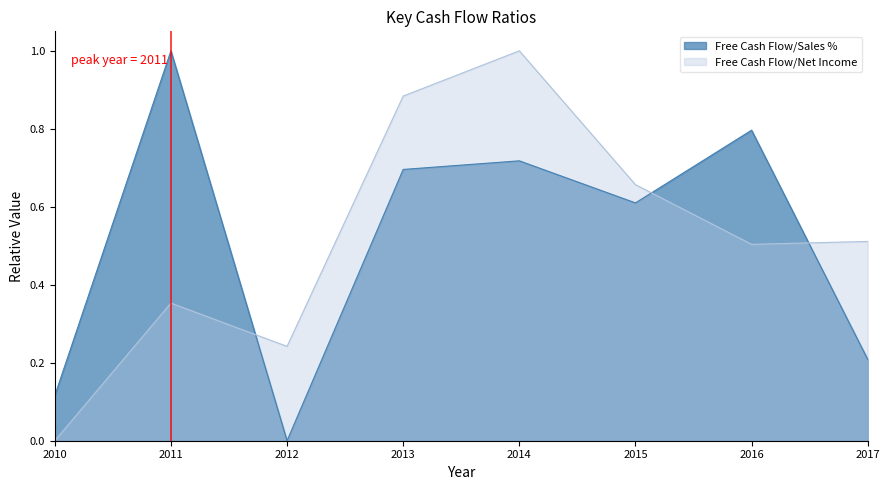

What is the difference between the Free Cash Flow/Sales % values at 2013 and 2012?

0.7